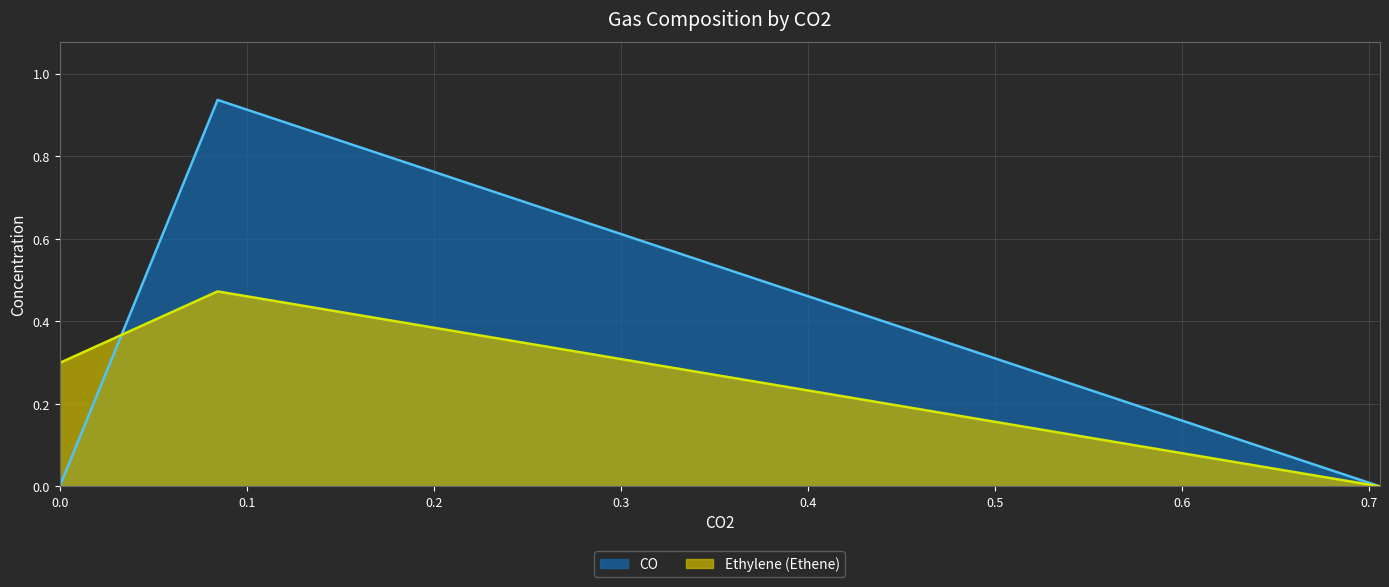

What is the value of the Ethylene (Ethene) point at the 1st from the left?

0.3